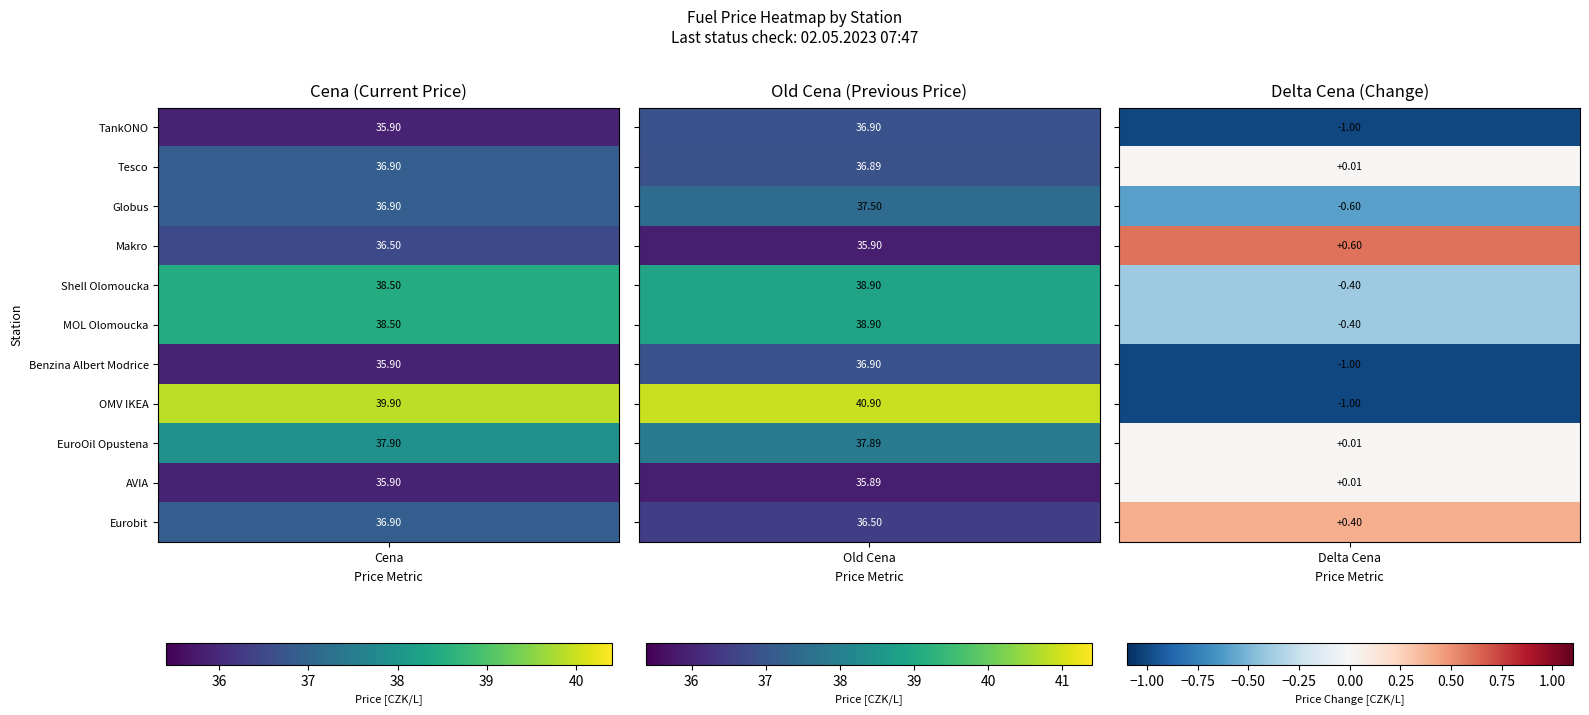

How many positive values does the TankONO series have?

2